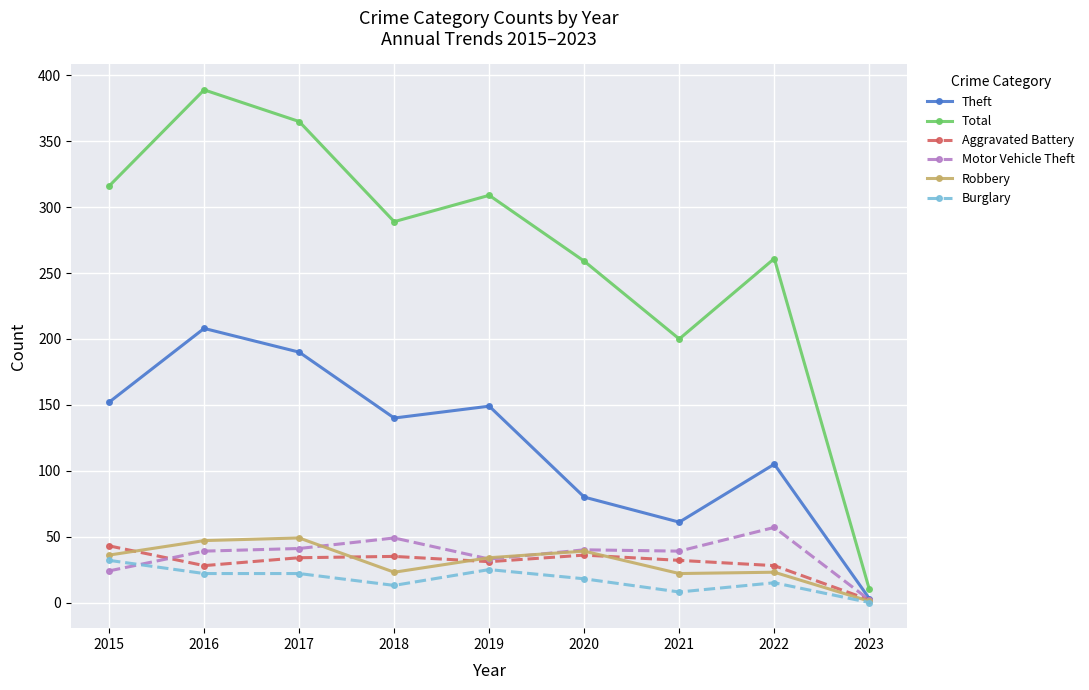

How many lines are shown in the chart?

6